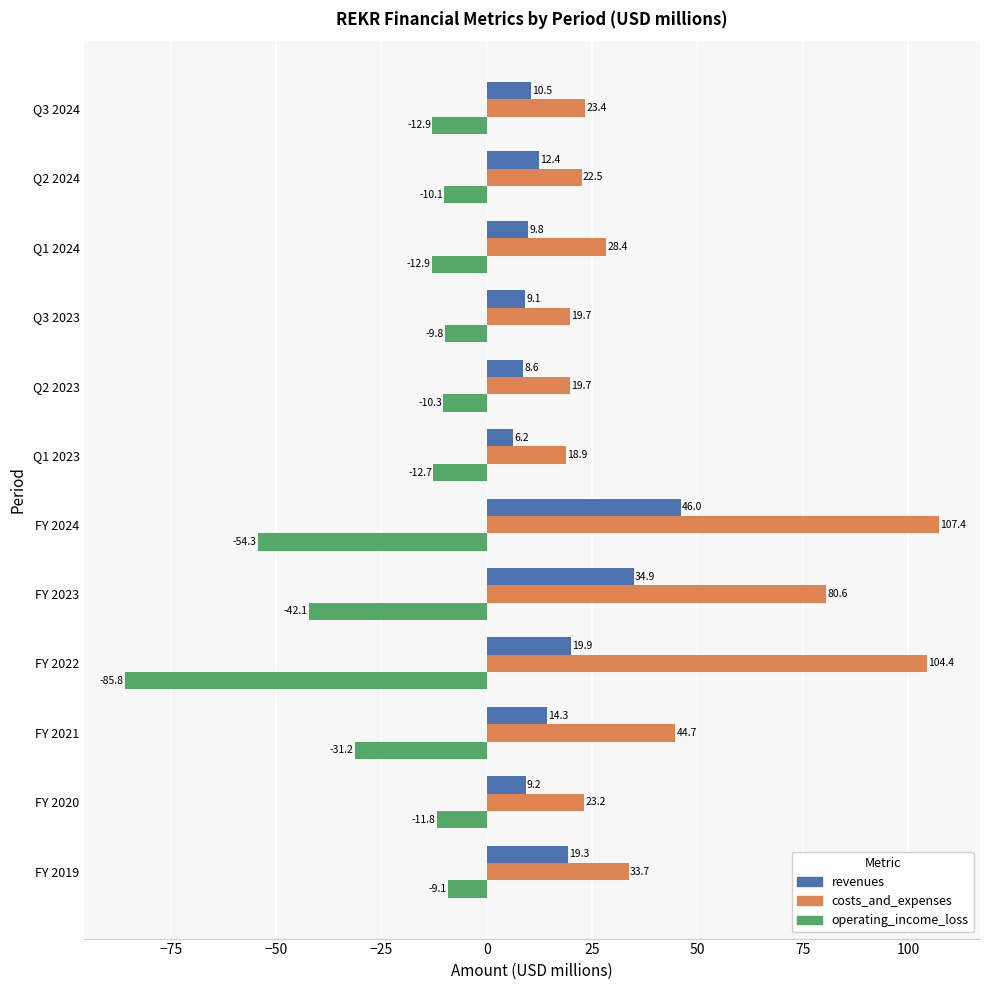

List the series in order of their overall mean, lowest first.

operating_income_loss, revenues, costs_and_expenses